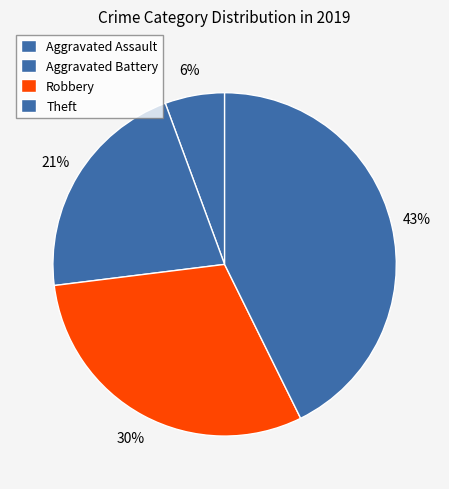

Approximately how many times larger is the value at Aggravated Battery compared to Theft?

0.5